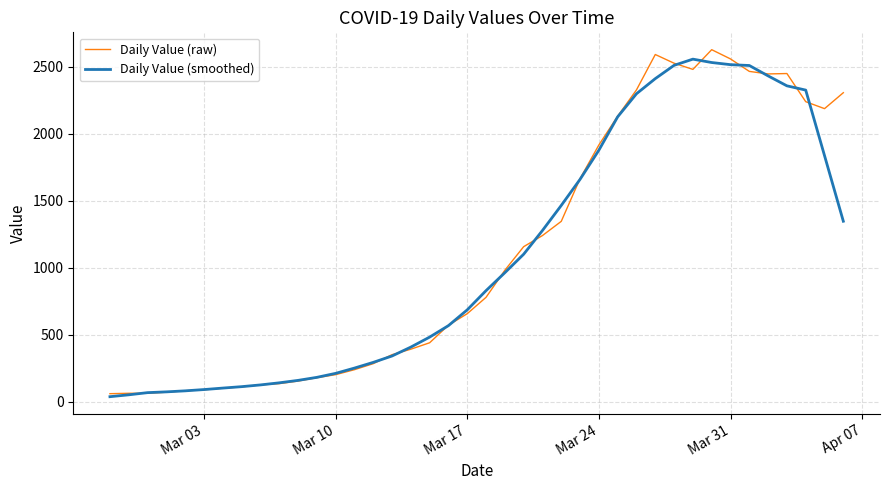

True or false: Daily Value (raw) and Daily Value (smoothed) cross at least once.

True